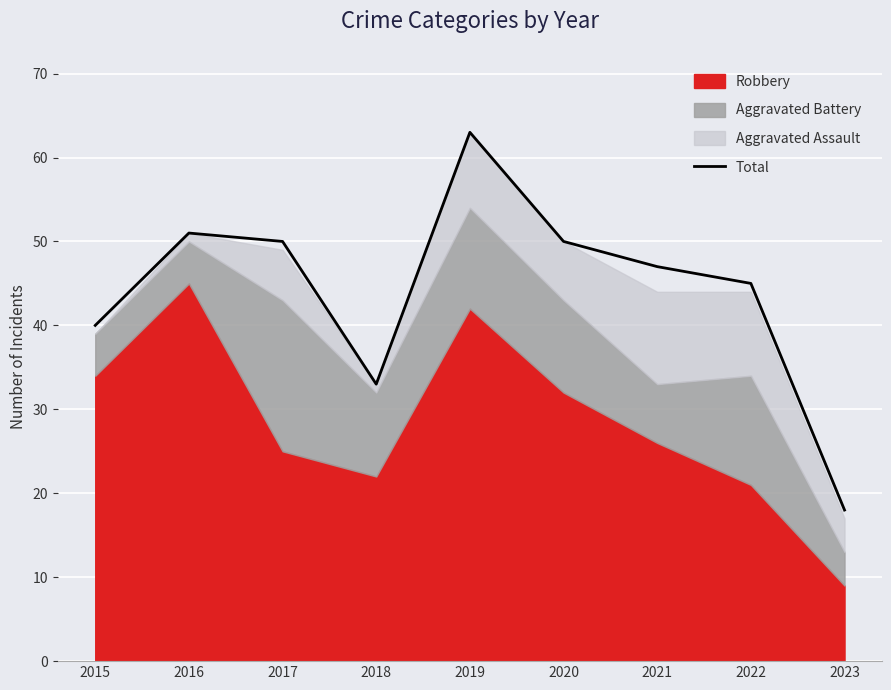

Reading left to right, transcribe all the data shown in this chart.

40	51	50	33	63	50	47	45	18